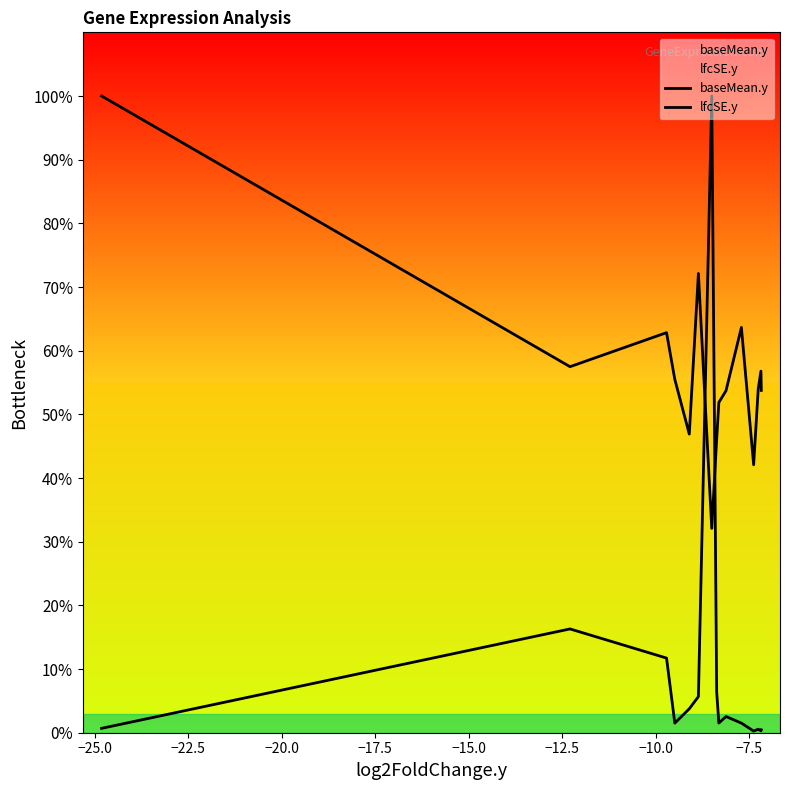

Reading right to left, what are all the values shown in this chart?

baseMean.y: 0.5	0.3	0.5	0.3	1.5	2.5	1.5	6.4	100.0	5.7	3.8	1.5	11.7	16.3	0.7
lfcSE.y: 53.8	56.8	54.0	42.1	63.7	53.7	51.9	46.1	32.1	72.1	46.9	55.5	62.8	57.5	100.0